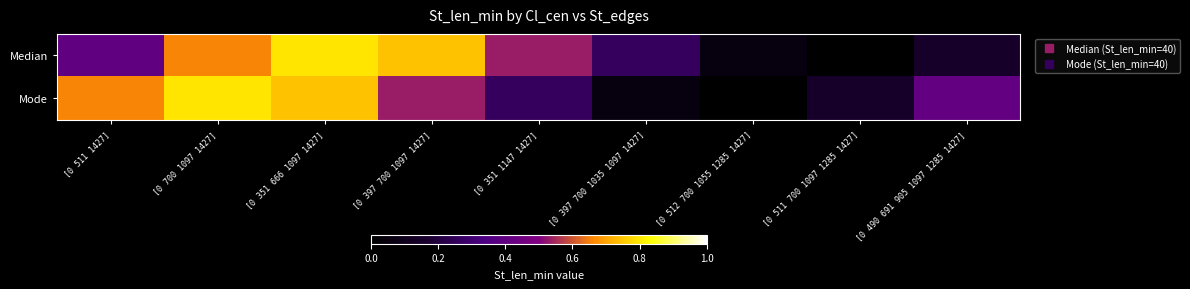

At which category does the chart reach its peak across all series?

[0 351 666 1097 1427]